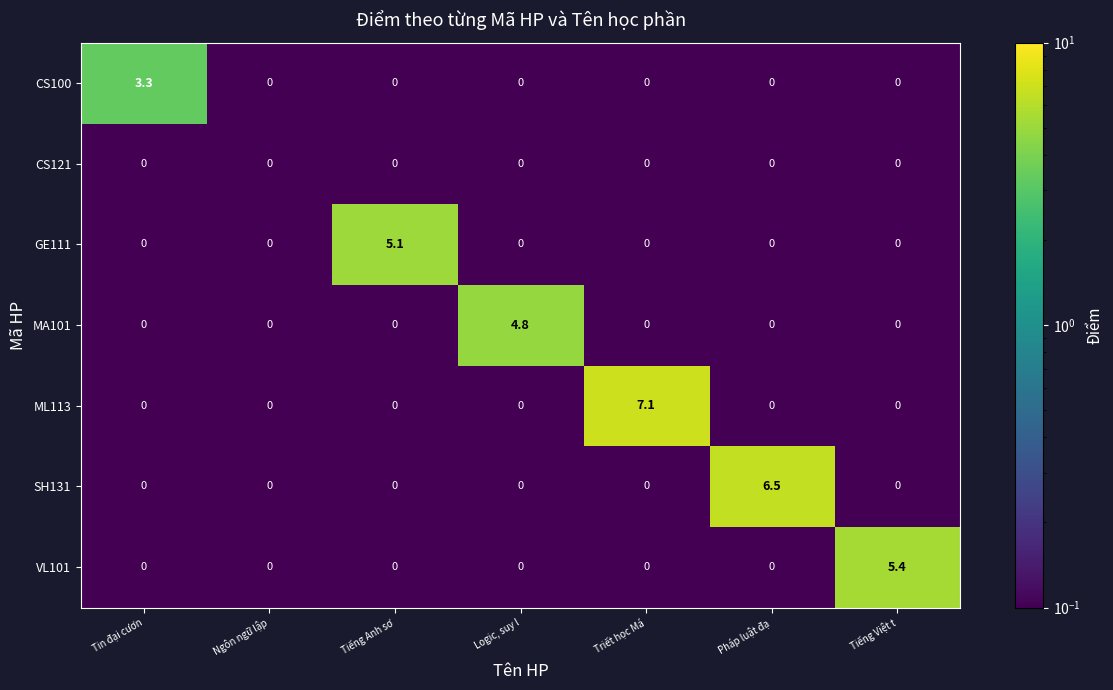

At which category is the sum across all series the highest?

Triết học Má